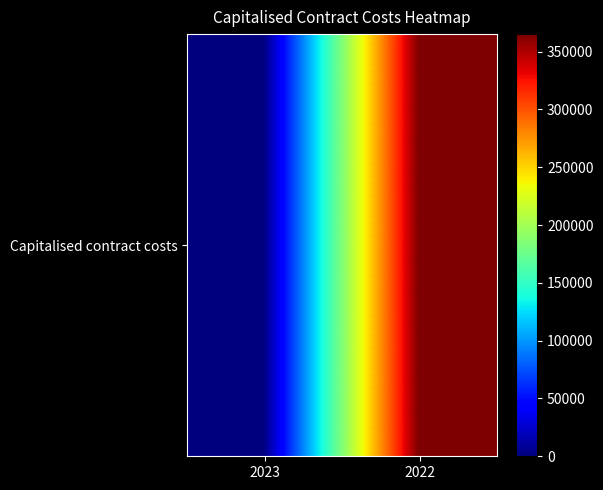

Reading left to right, what are all the values shown in this chart?

0	365183